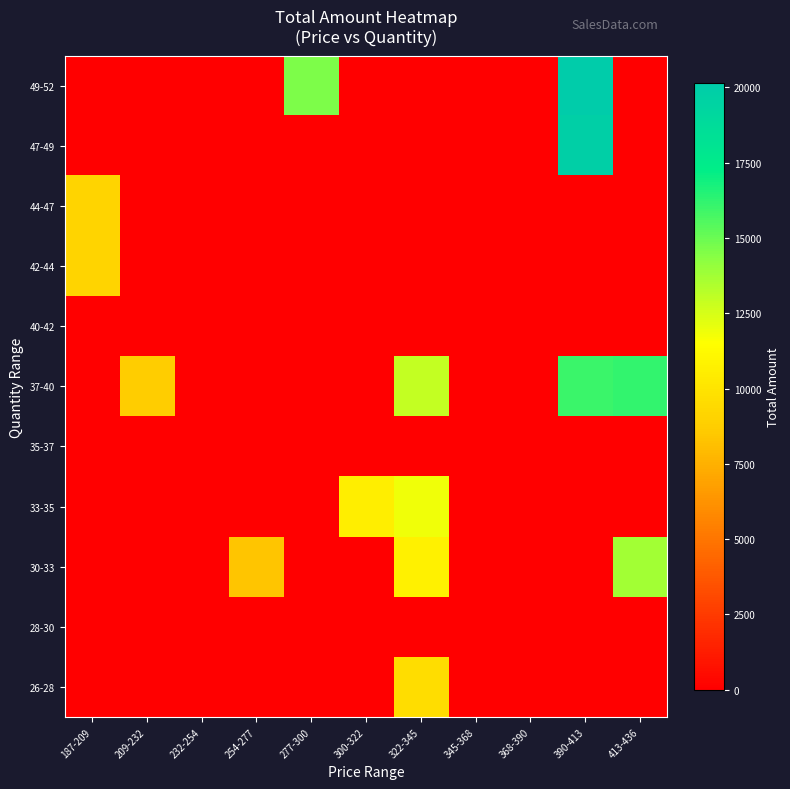

Which series has the largest total across all categories?

37-40